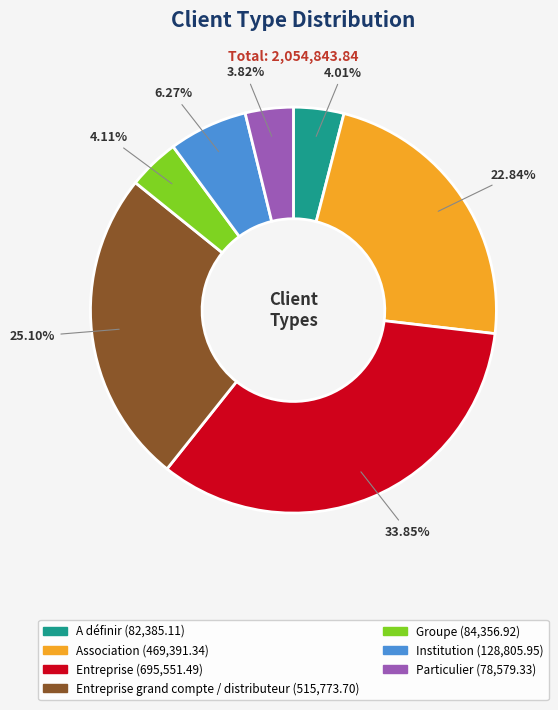

Is there any slice that represents more than half of the pie?

No